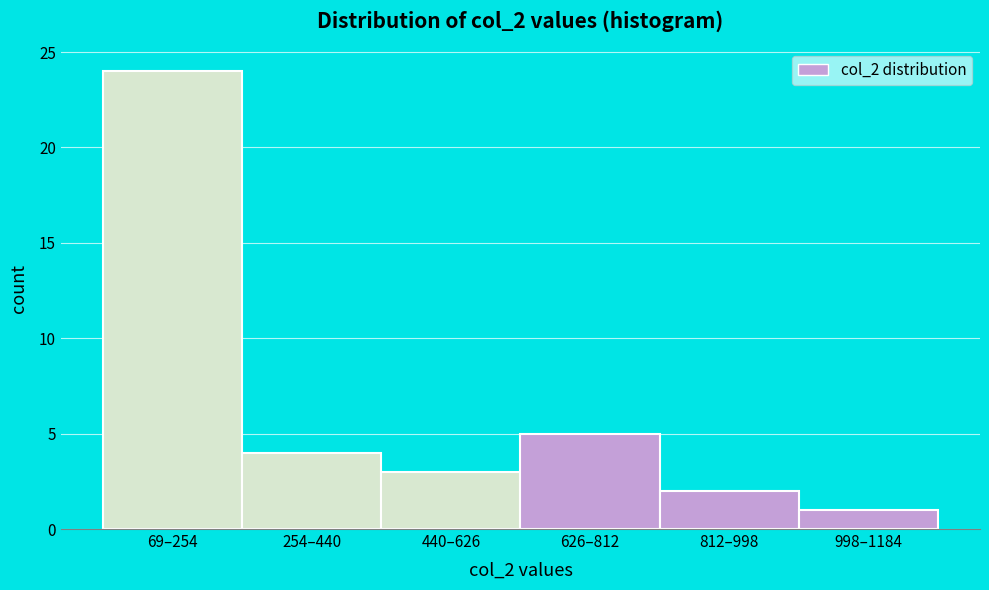

Reading right to left, transcribe all the data shown in this chart.

998–1184=1	812–998=2	626–812=5	440–626=3	254–440=4	69–254=24